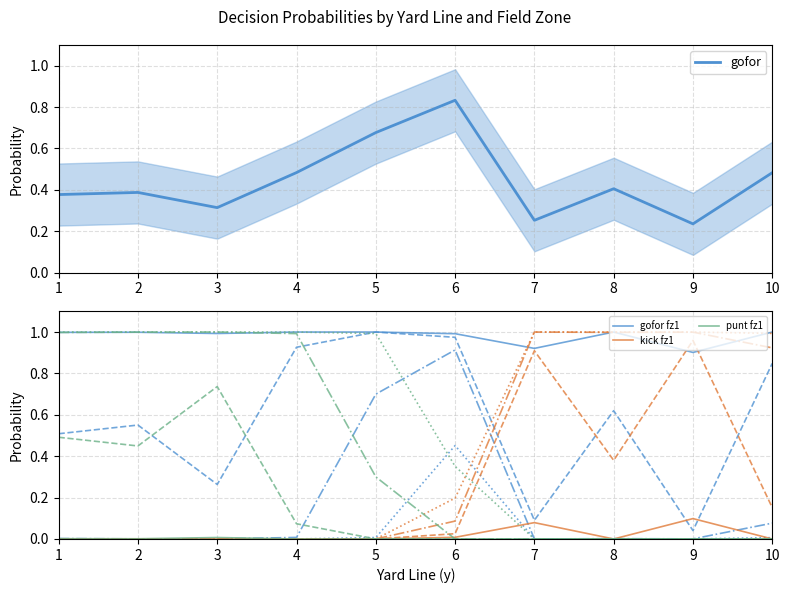

List the labels in order of gofor value, smallest first.

9, 7, 3, 1, 2, 8, 10, 4, 5, 6